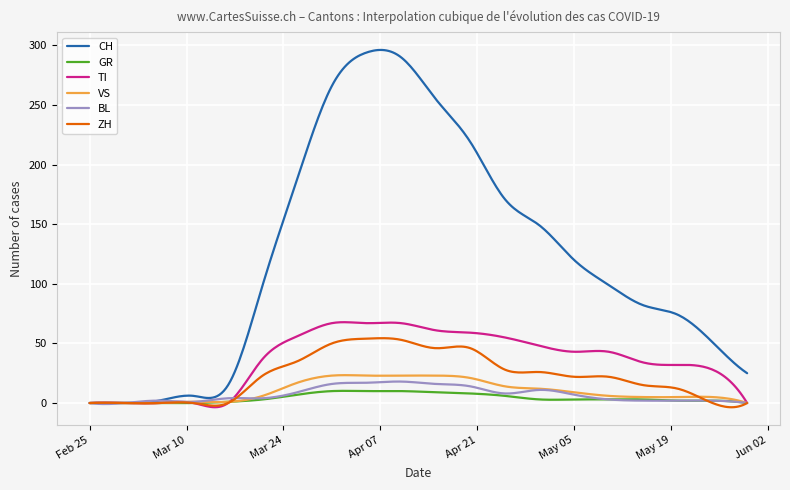

Which series has the largest total across all categories?

CH